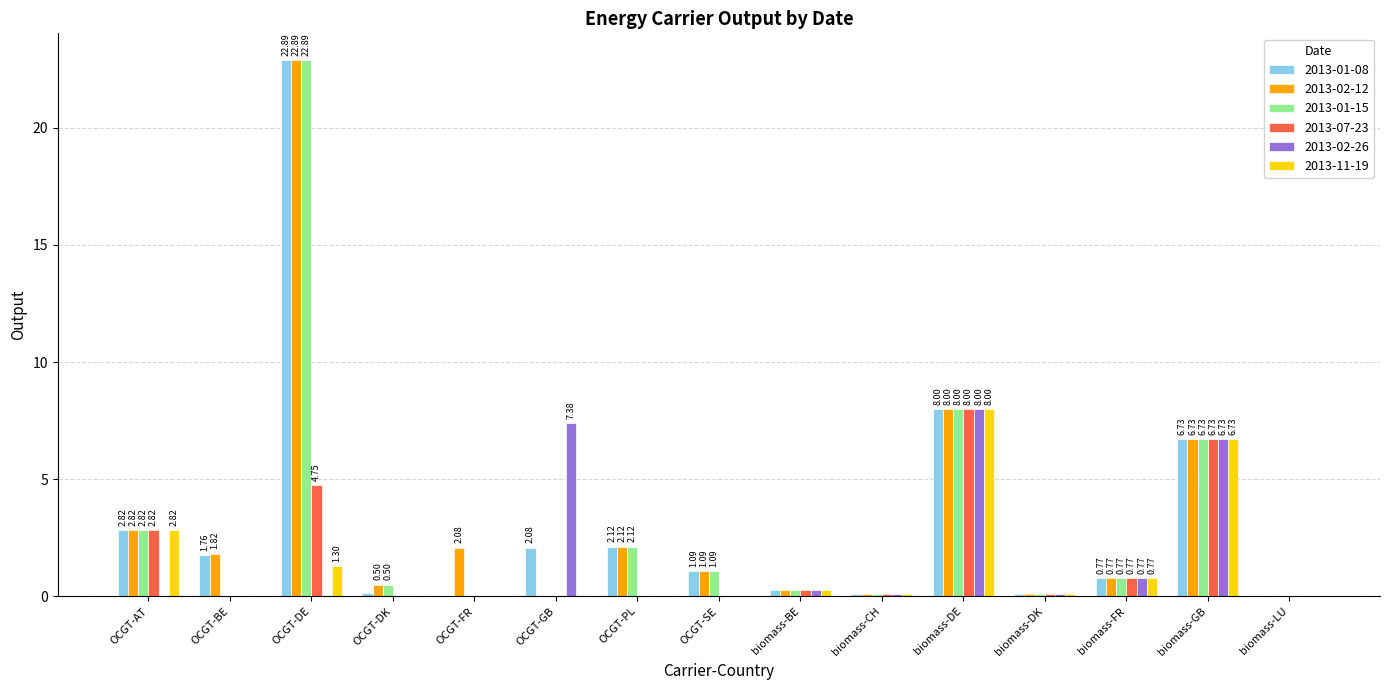

Which category has the highest value in the 2013-02-12 series?

OCGT-DE